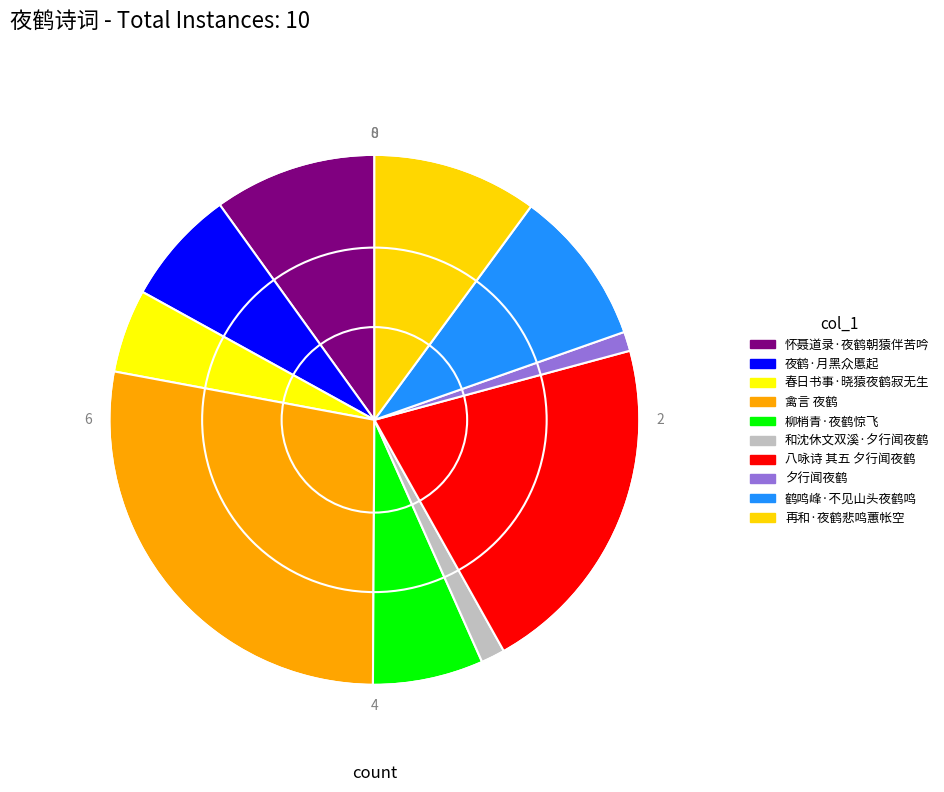

Does 春日书事·晓猿夜鹤寂无生 account for over 50% of the chart?

No